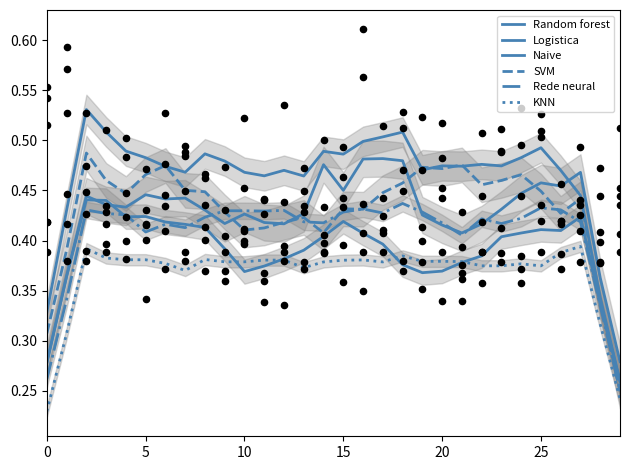

Is the value of SVM at 28 greater than the value of Logistica at 18?

No